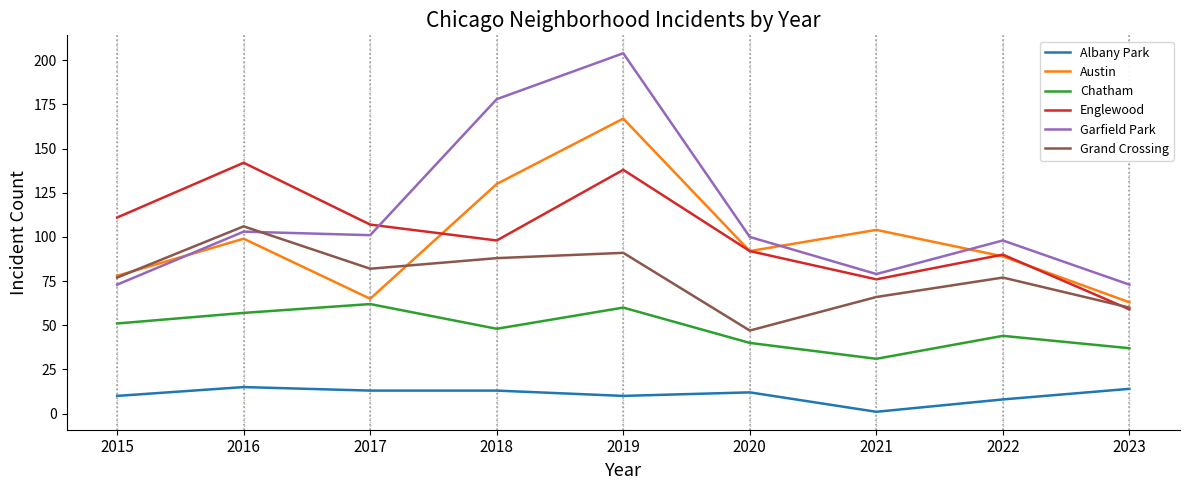

Which series ends up on top after the final intersection of Garfield Park and Austin?

Garfield Park